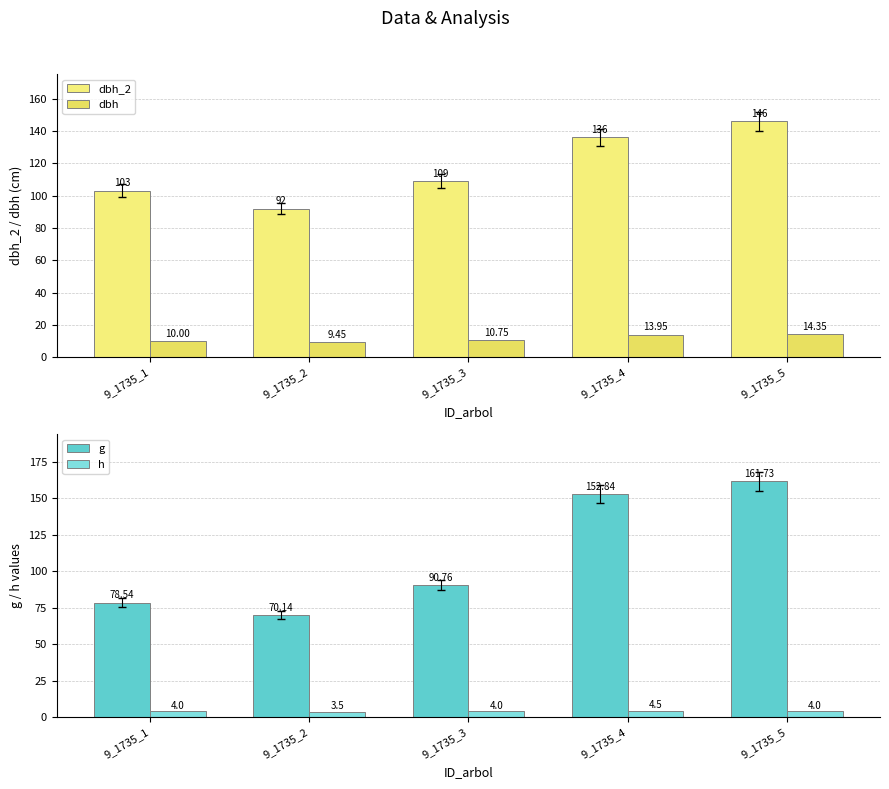

True or false: g has a value of 152.8 at 9_1735_4.

True